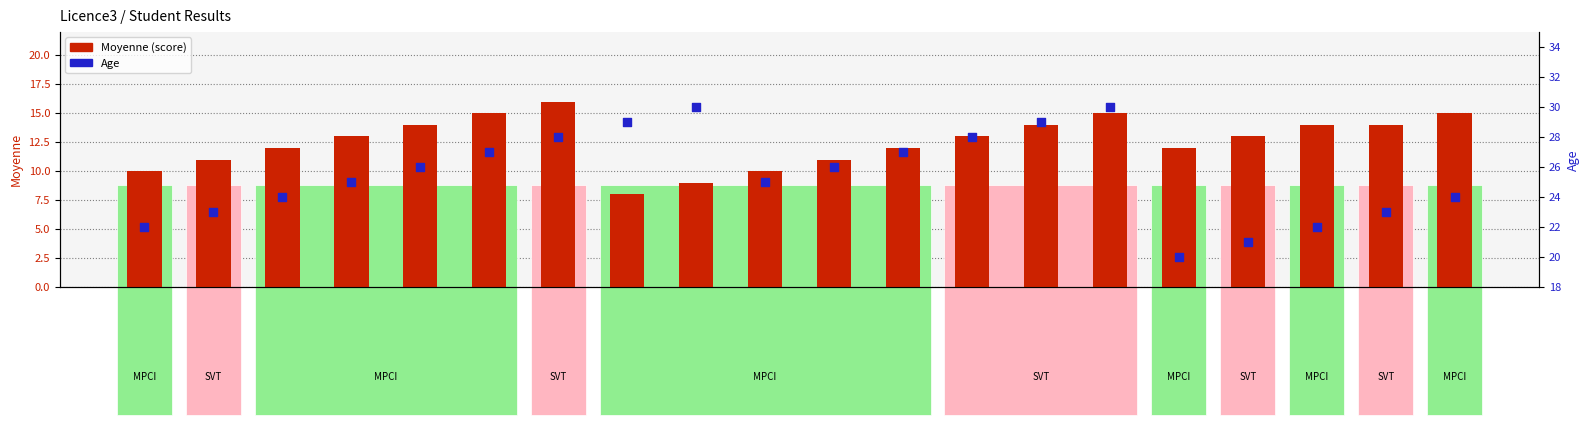

What are all the series names shown in the legend?

Moyenne (score), Age